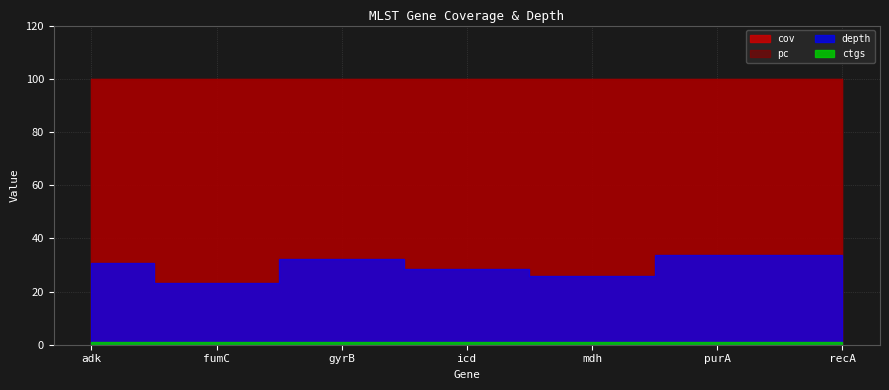

The value of pc at recA is 100.0. True or false?

True